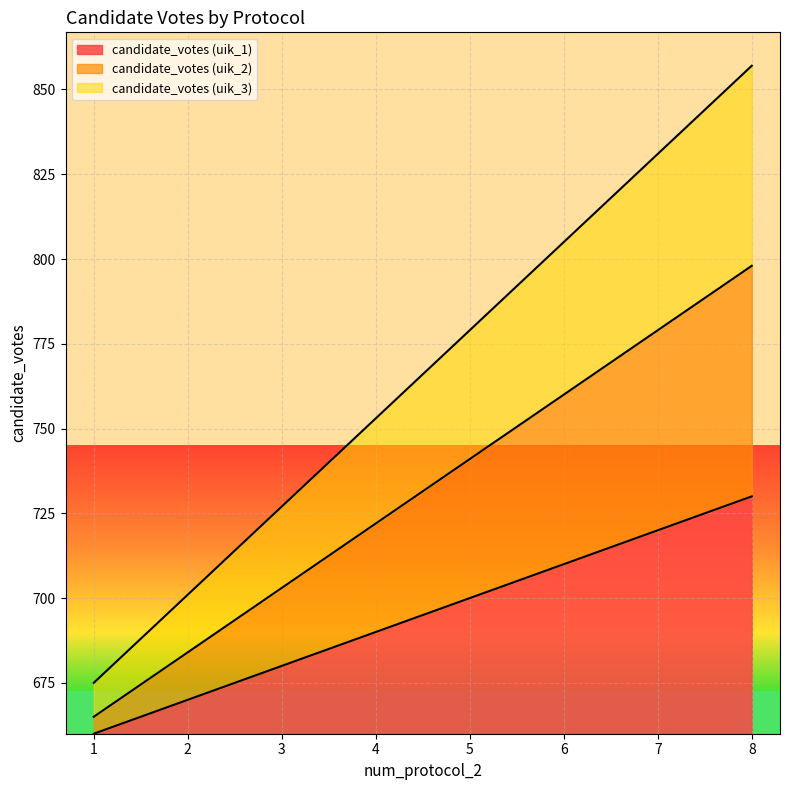

Rank the series by their maximum value, from lowest to highest.

candidate_votes (uik_1), candidate_votes (uik_2), candidate_votes (uik_3)